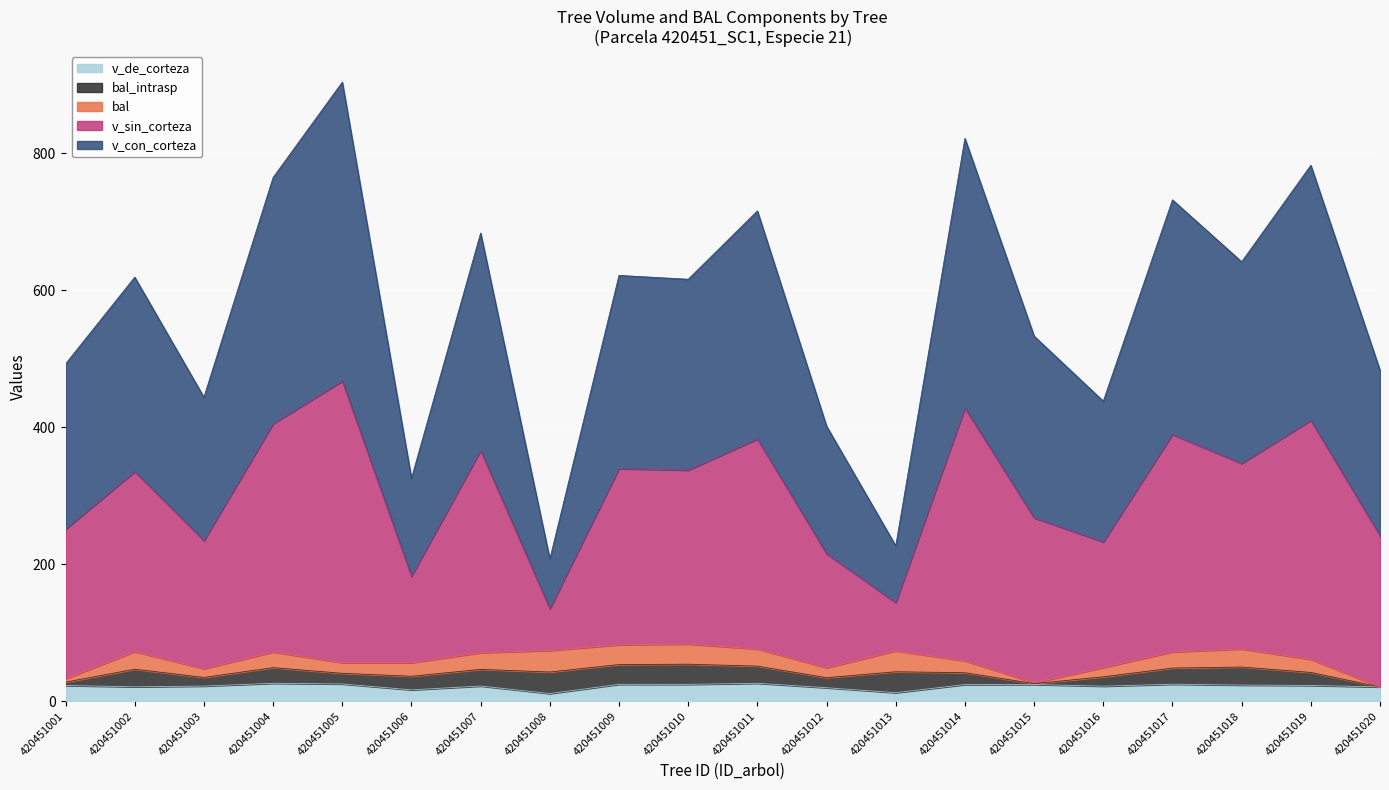

The value of v_con_corteza at 420451007 is 1120.4. True or false?

False